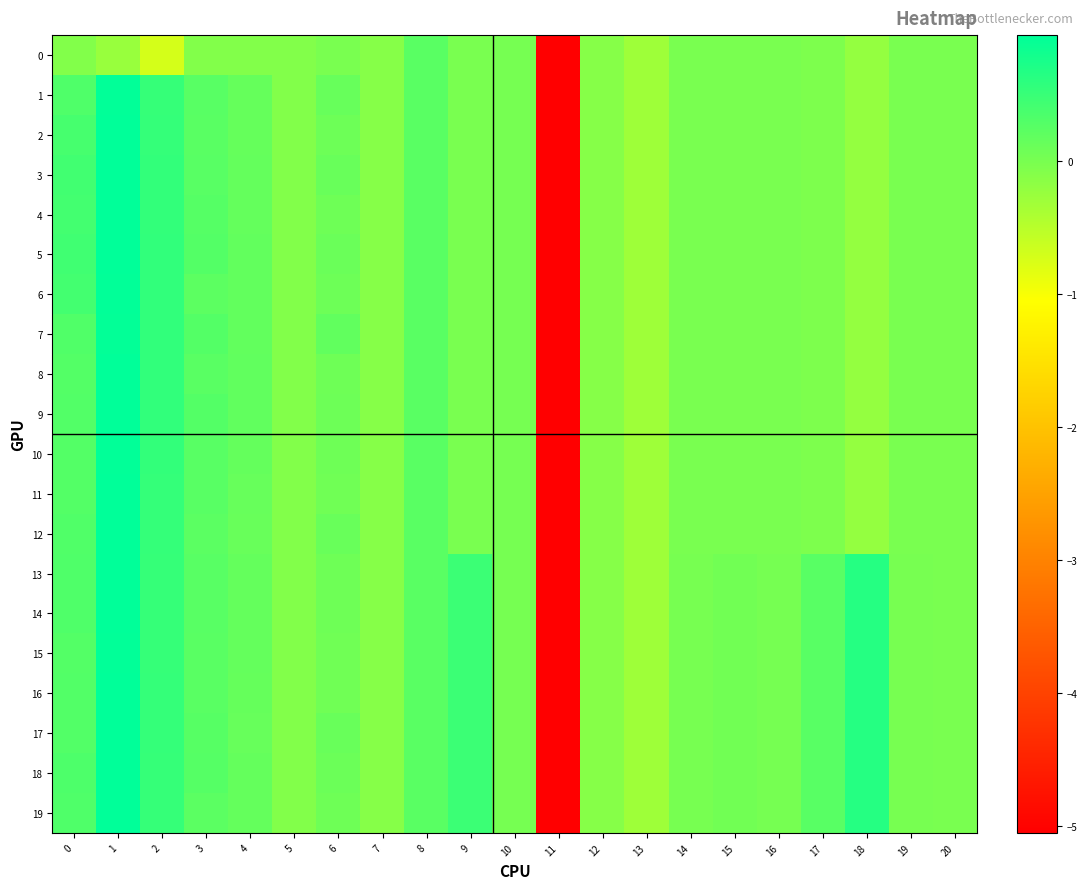

Count the number of categories in the chart.

21